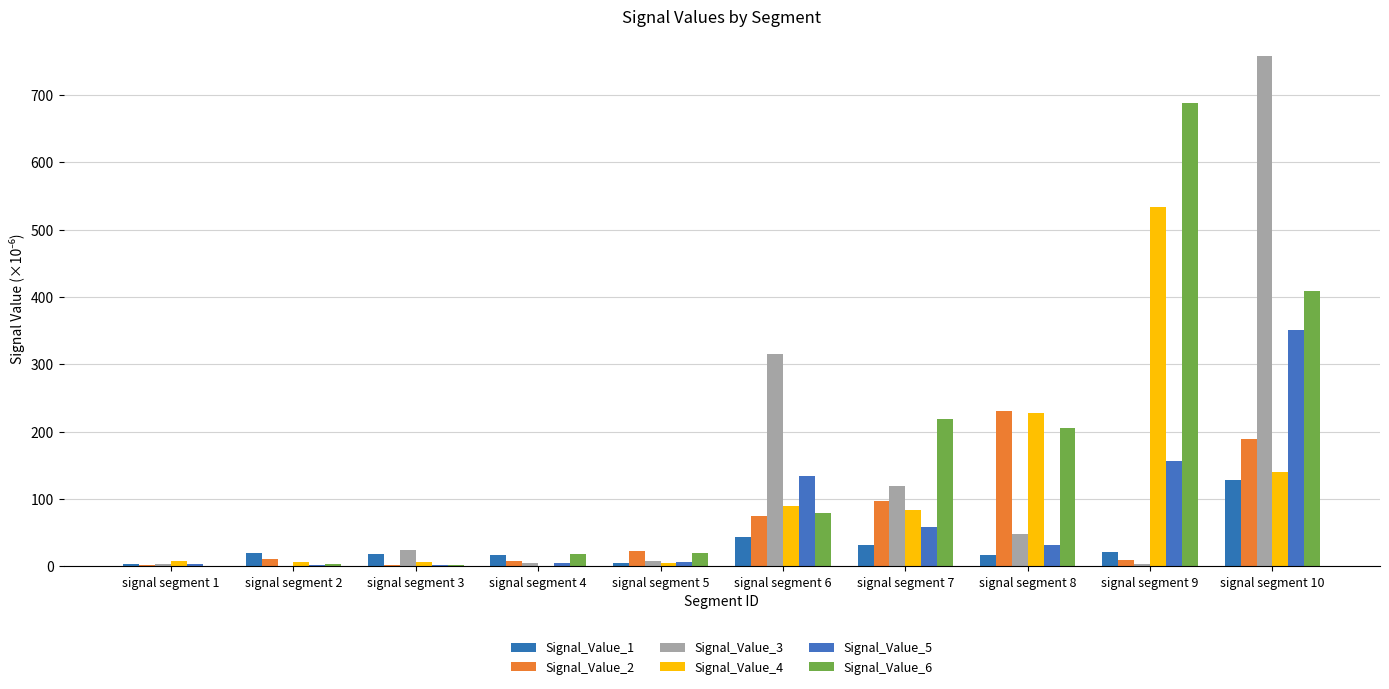

The value of Signal_Value_5 at signal segment 1 is 1.4. True or false?

False